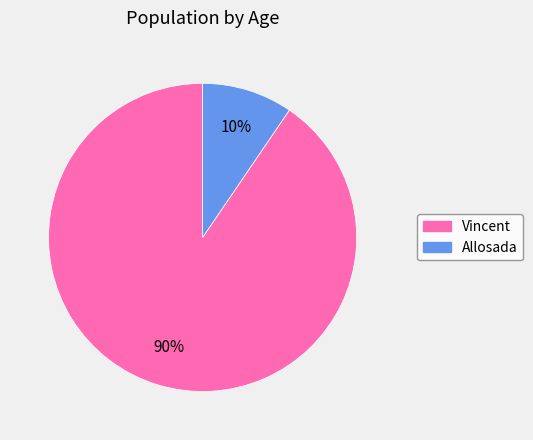

Is Vincent the majority of the pie?

Yes